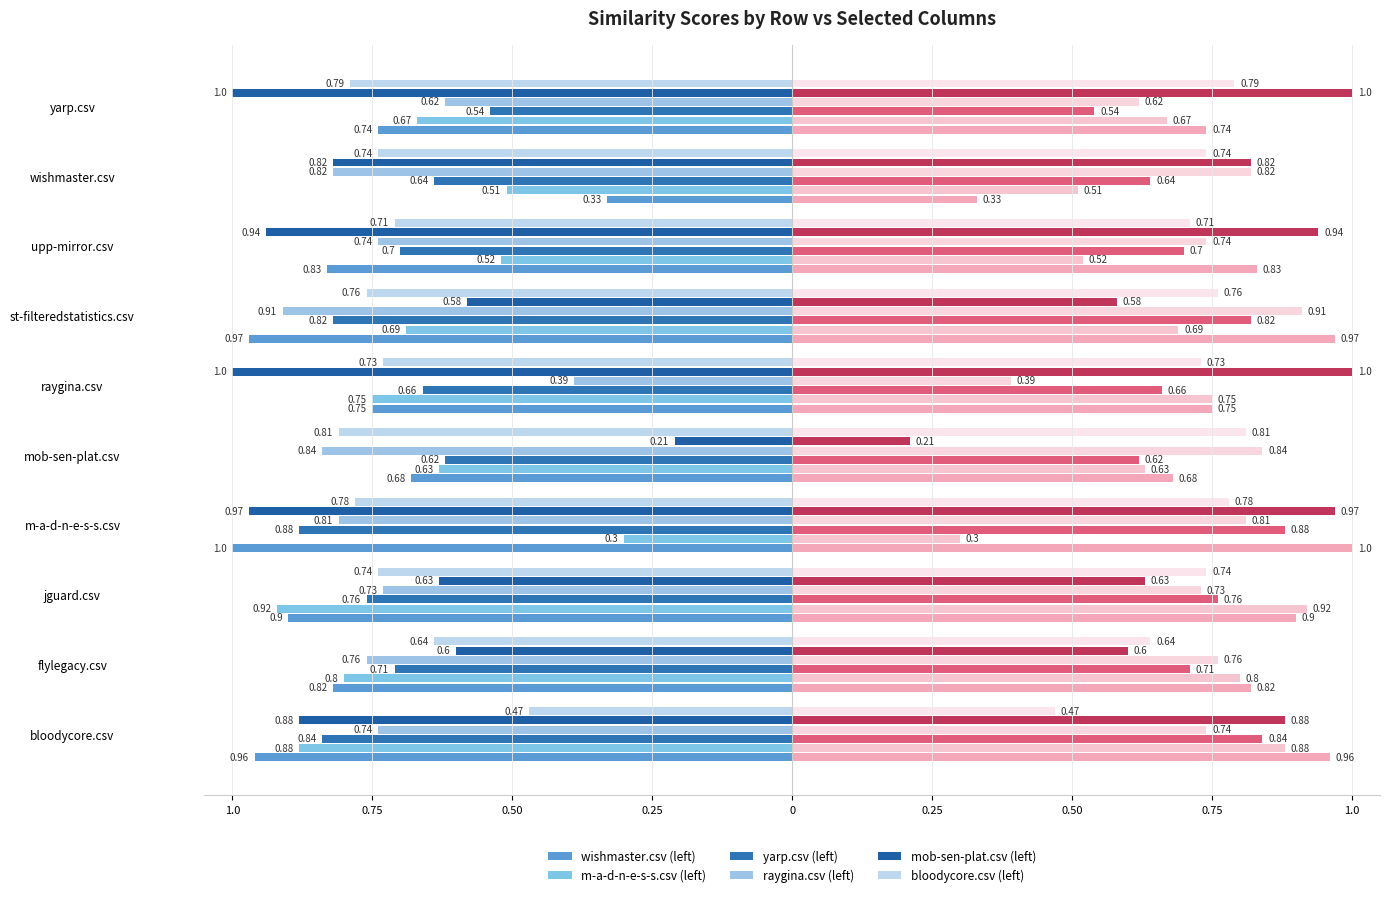

Is it true that yarp.csv equals 1.1 at m-a-d-n-e-s-s.csv?

False